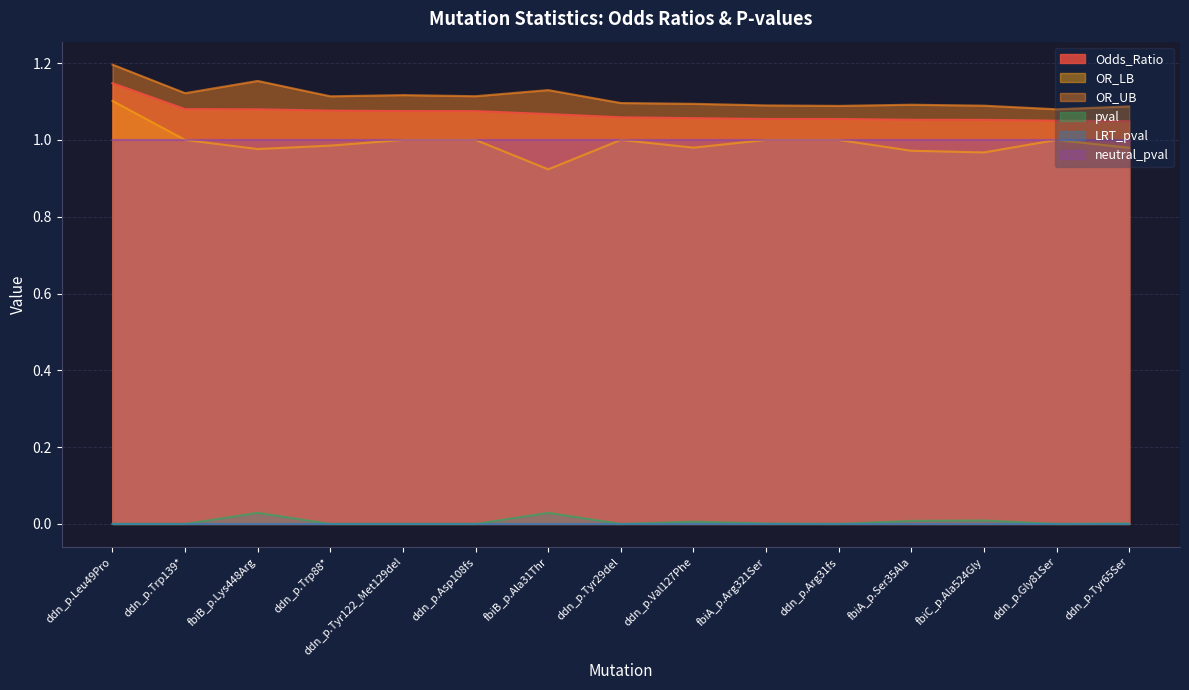

What is the maximum value for Odds_Ratio?

1.1